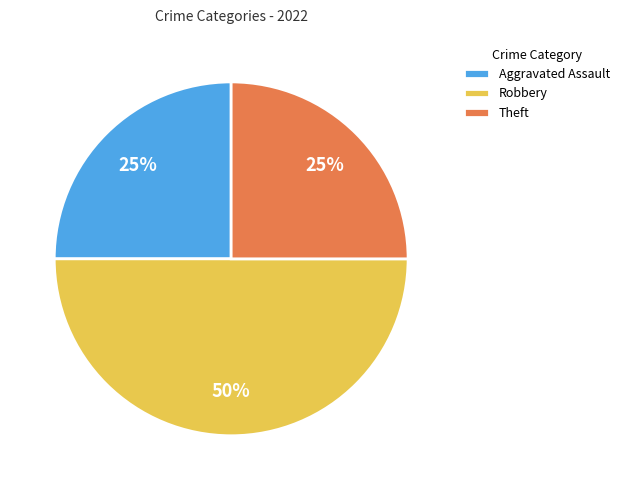

The Aggravated Assault slice represents 25% of the pie. True or false?

True